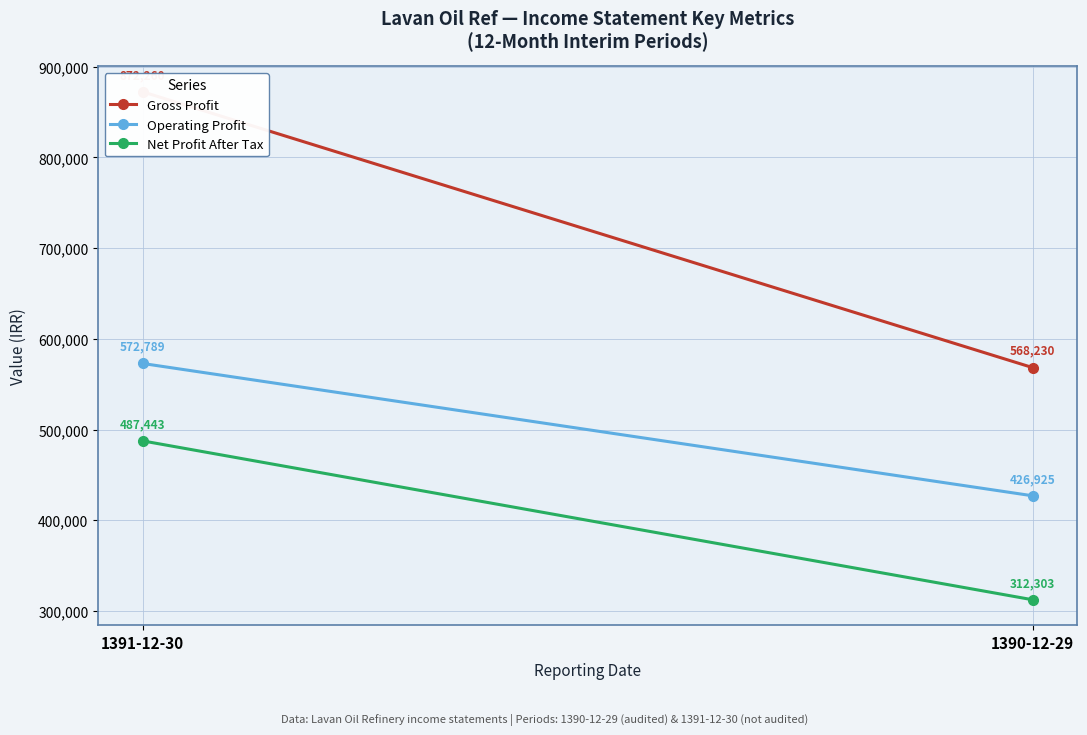

What is the difference between the maximum and minimum values in the Gross Profit series?

304030